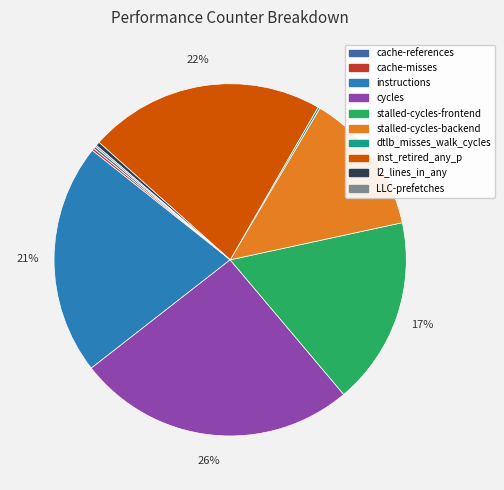

What is the largest slice in the pie chart?

cycles